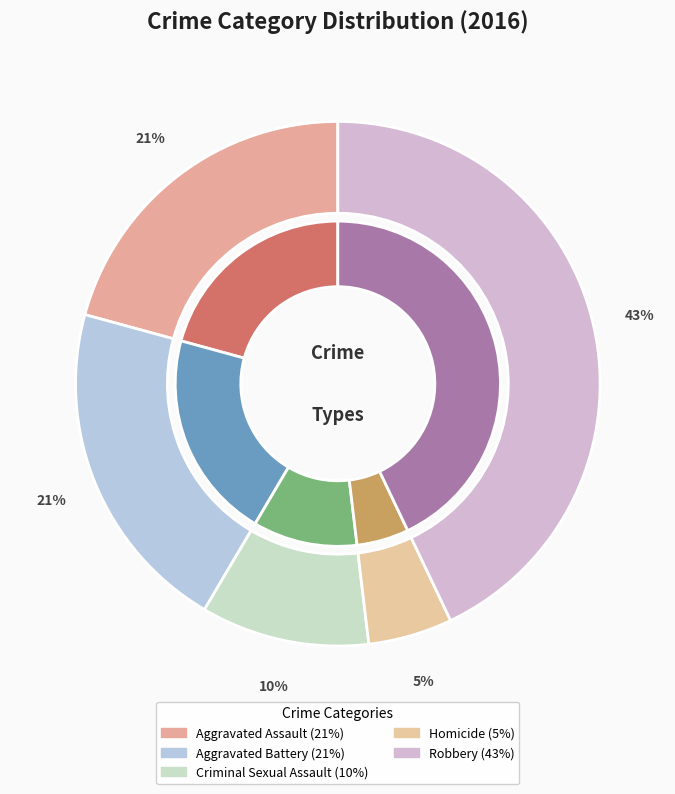

To the nearest percent, what is the difference between the Robbery and Homicide slice percentages?

38%